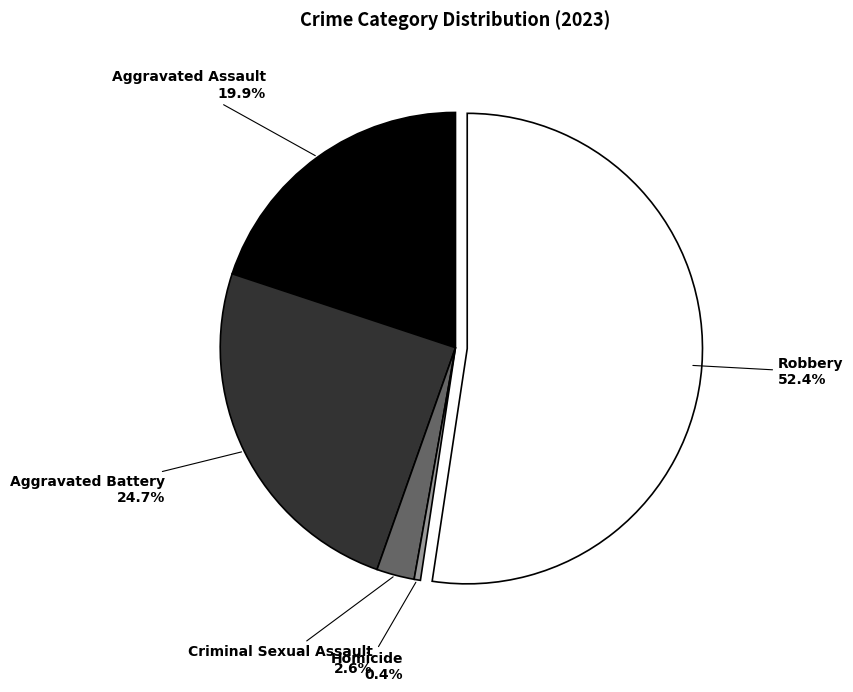

What is the total percentage of Homicide and Aggravated Battery?

25.1%